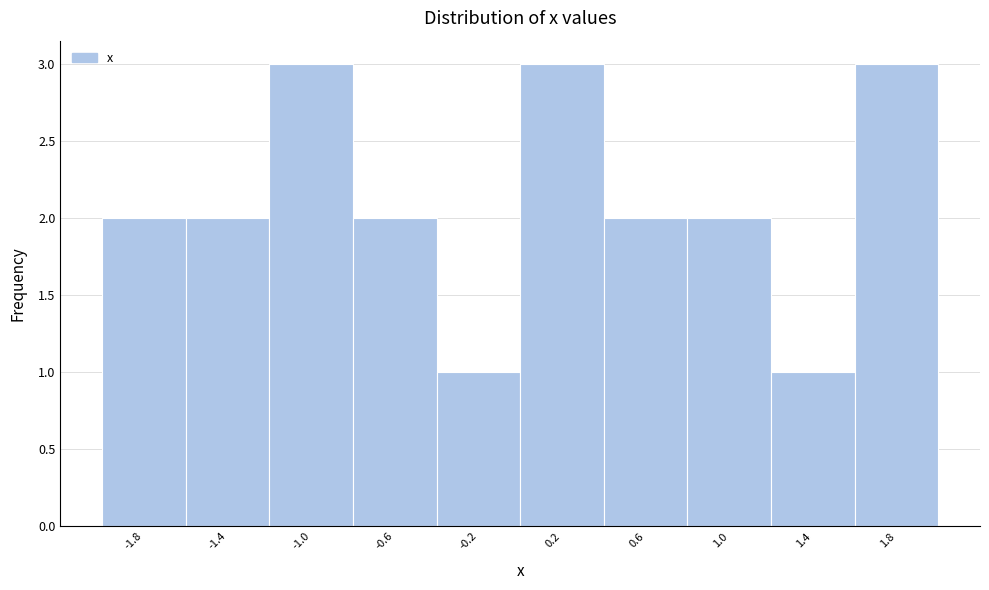

Reading left to right, transcribe this chart: for each bar, give the range it covers on the x-axis and its height. The values are not printed on the chart, so give them approximately, as read against the axis.

-2.0 to -1.6: 2
-1.6 to -1.2: 2
-1.2 to -0.8: 3
-0.8 to -0.4: 2
-0.4 to 0.0: 1
0.0 to 0.4: 3
0.4 to 0.8: 2
0.8 to 1.2: 2
1.2 to 1.6: 1
1.6 to 2.0: 3